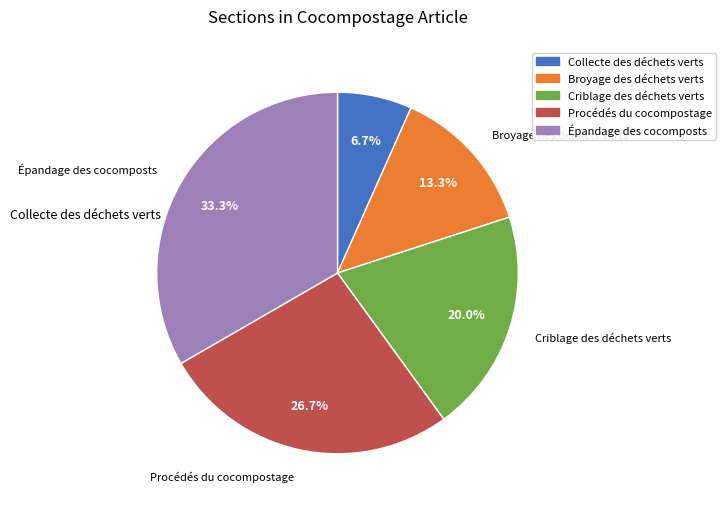

What percentage do Épandage des cocomposts and Collecte des déchets verts together represent?

40.0%